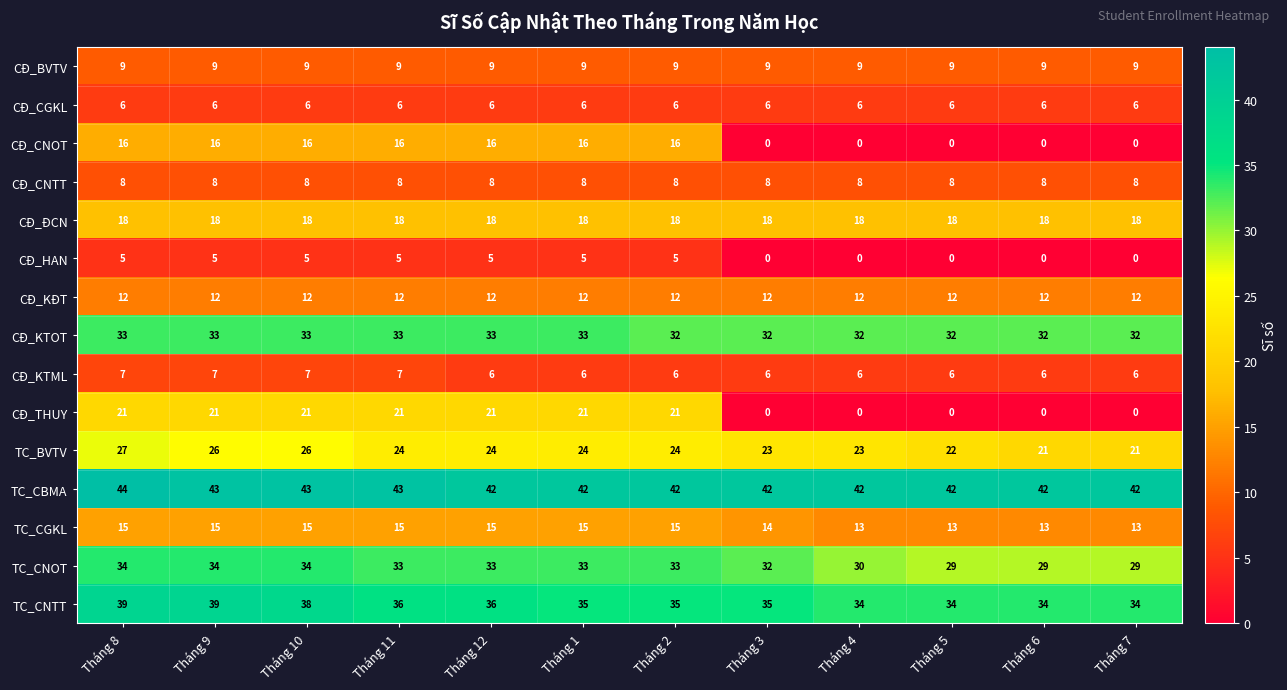

Count the number of categories in the chart.

12